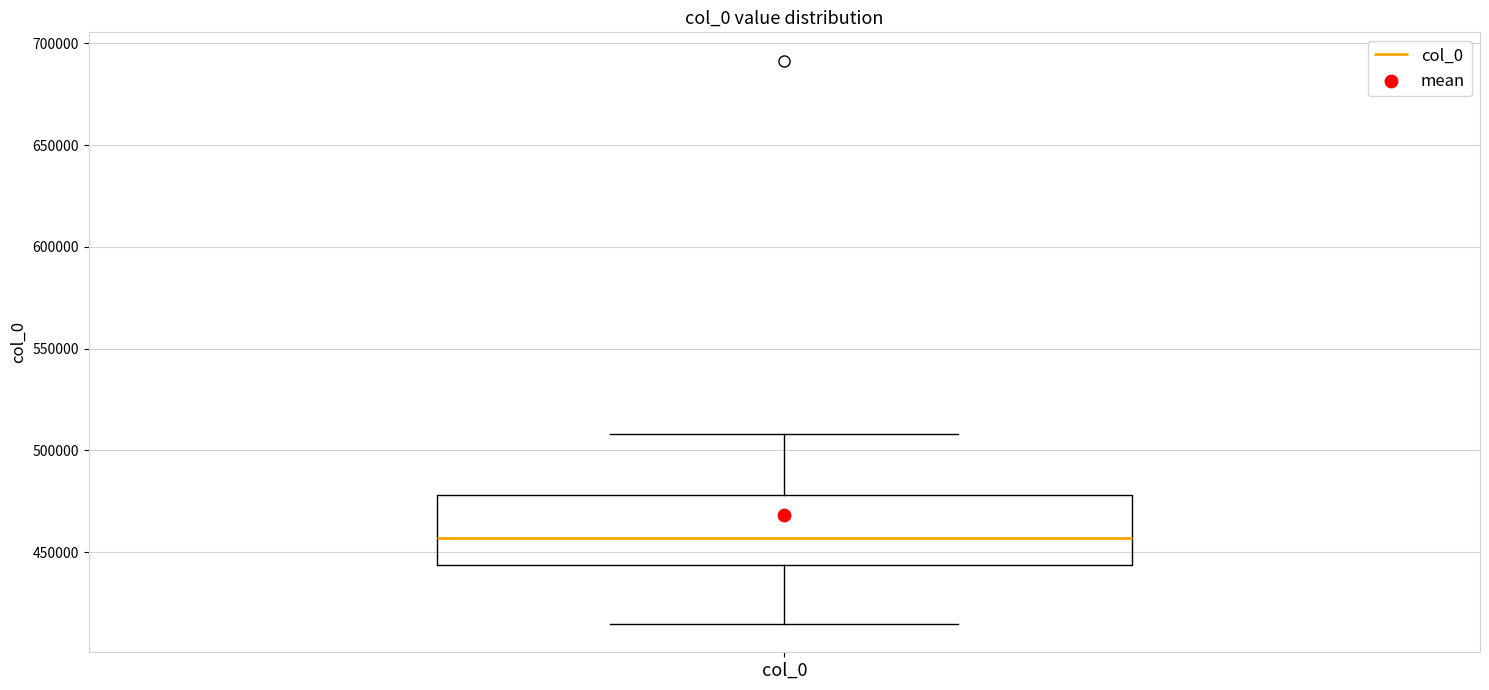

Where does the upper whisker of the box for col_0 end on the y-axis? The values are not printed on the chart, so give them approximately, as read against the axis.

510000